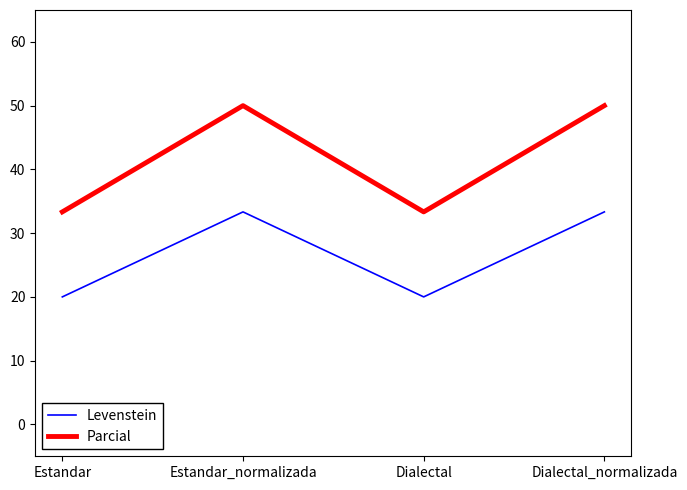

What is the approximate value of Levenstein at Dialectal_normalizada?

33.3